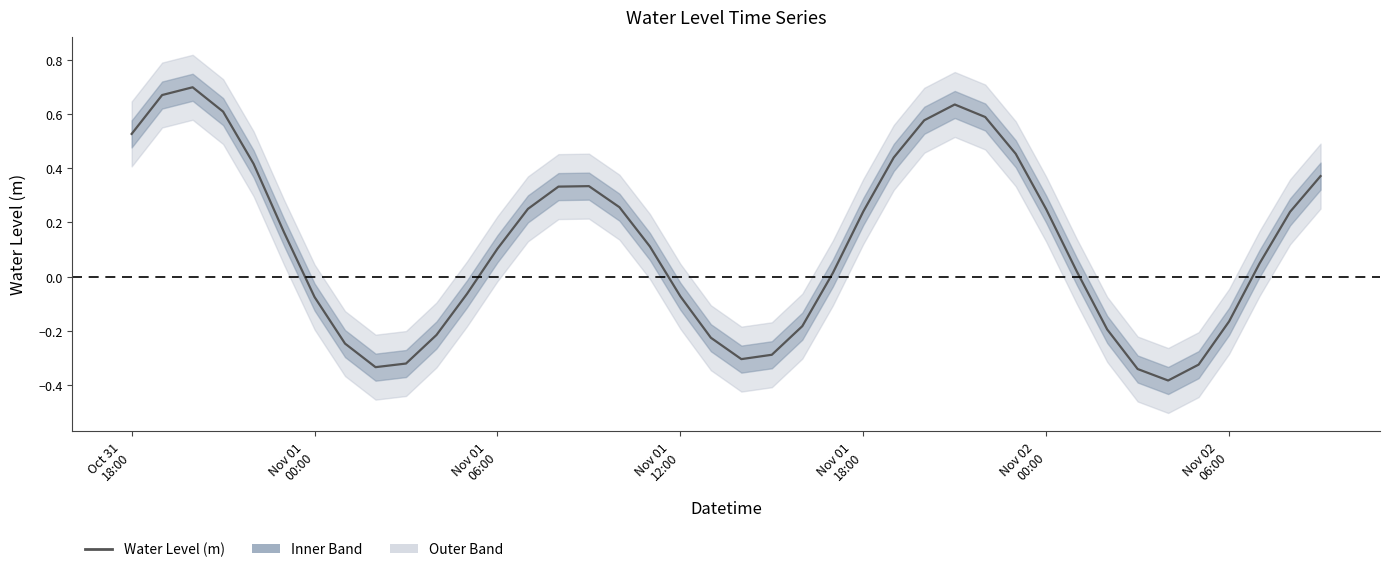

Does the chart display data point markers on the line(s)?

No